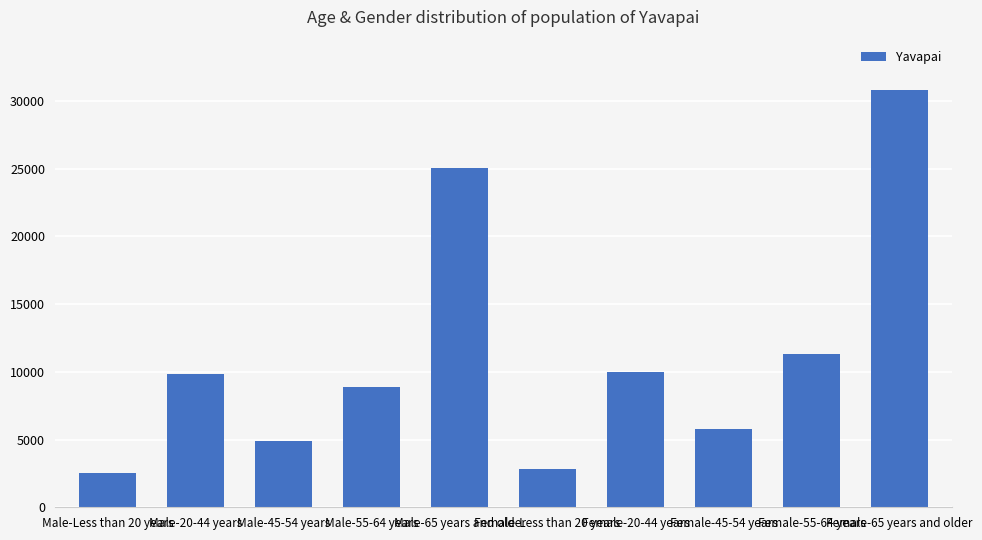

Reading left to right, transcribe all the data shown in this chart.

2564	9827	4873	8909	25048	2863	10015	5816	11311	30826